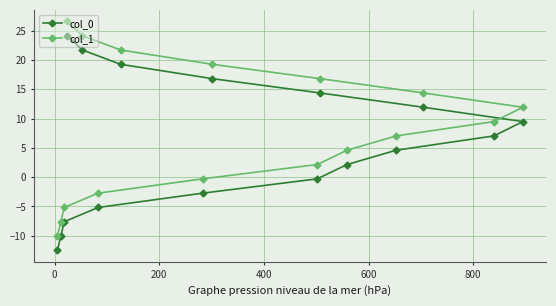

At how many categories does at least one series exceed 13?

6